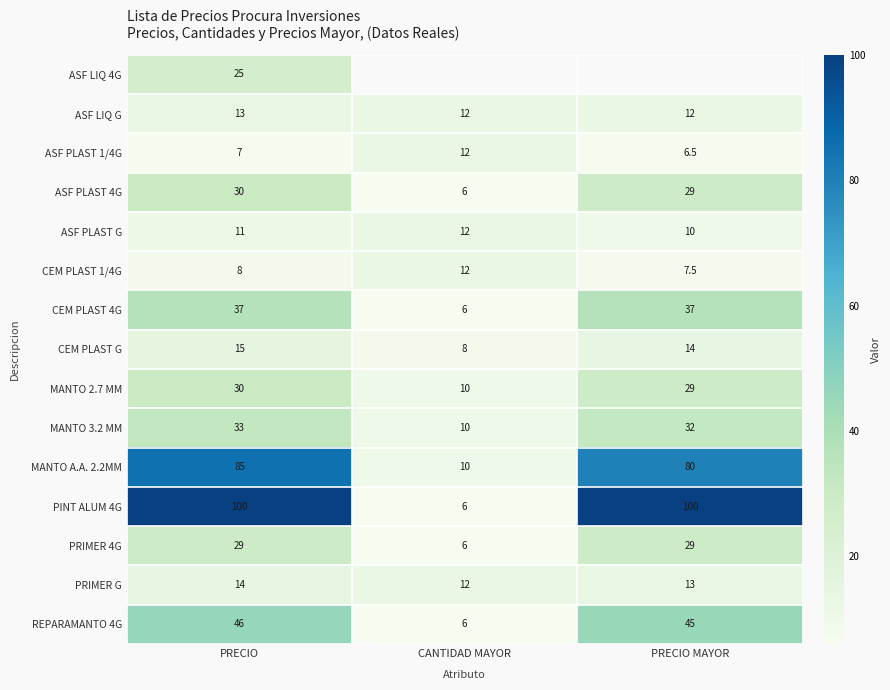

Is it true that CEM PLAST 1/4G equals 12.0 at CANTIDAD MAYOR?

True